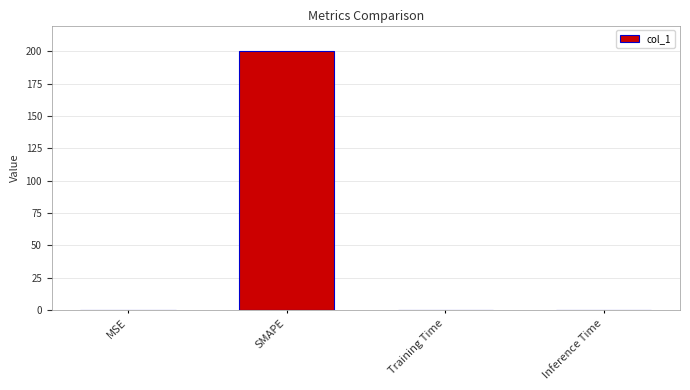

The value at Training Time is 0.0. True or false?

True